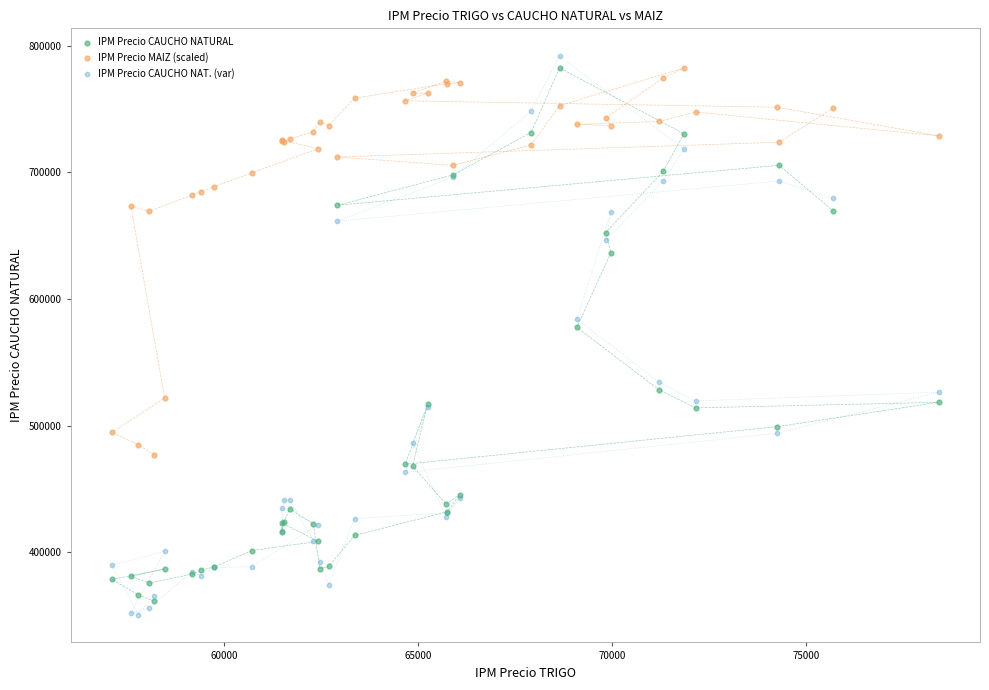

Which series has the largest Y range (max minus min)?

IPM Precio CAUCHO NAT. (var)